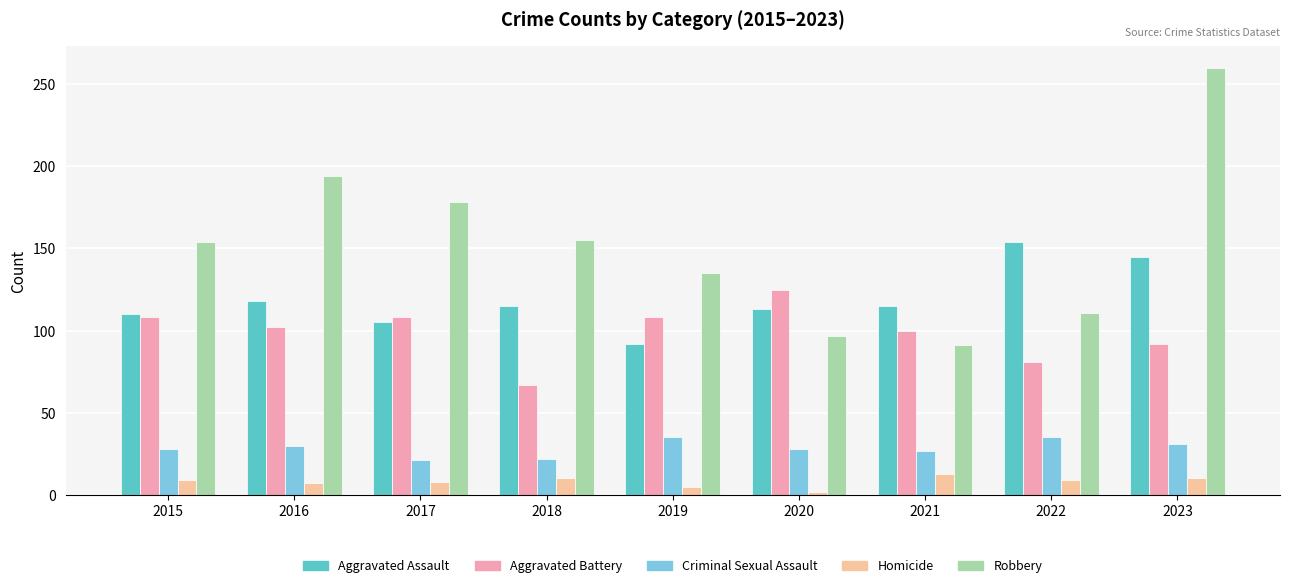

What is the sum of the Homicide values at 2022 and 2018?

19